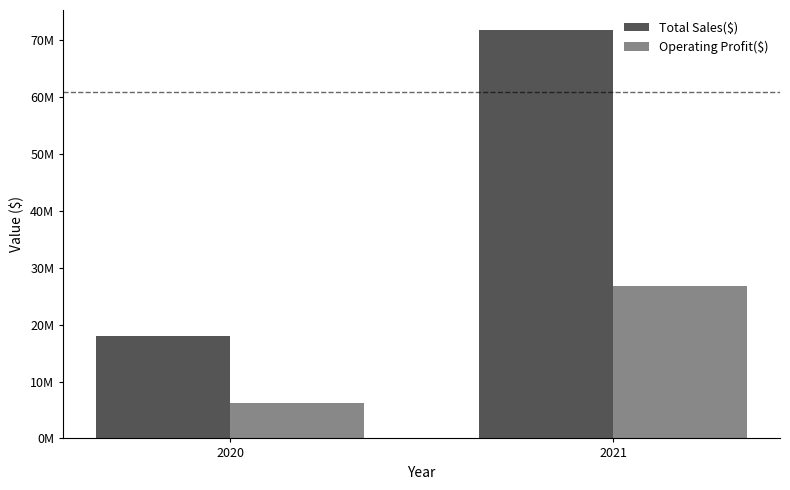

What is the total value across all series at 2020?

24309790.0